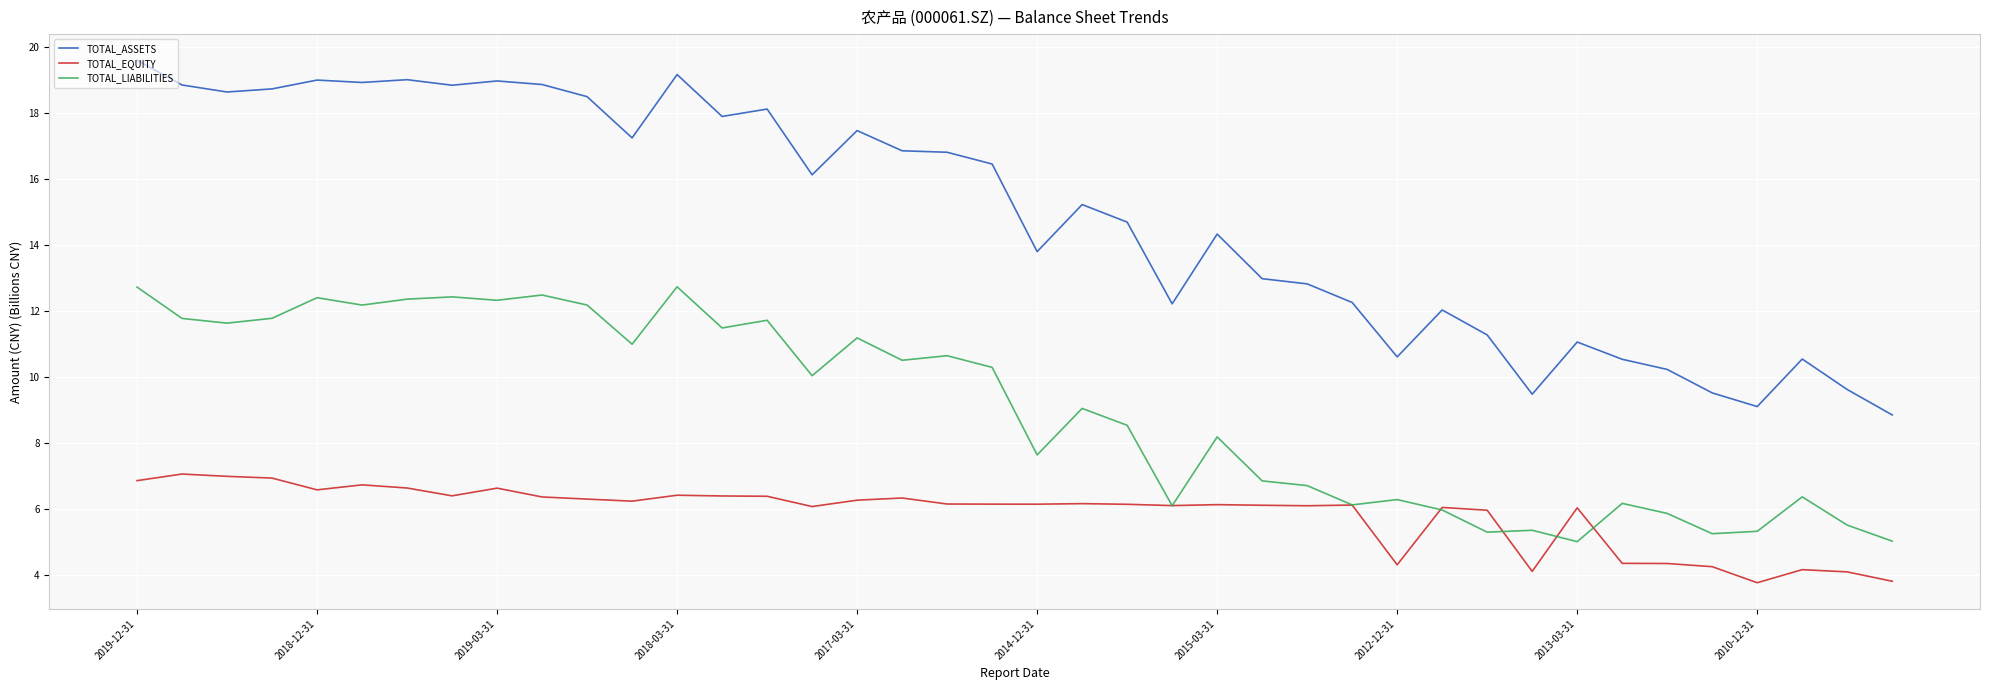

True or false: TOTAL_LIABILITIES has more than 2 interior local peaks.

True